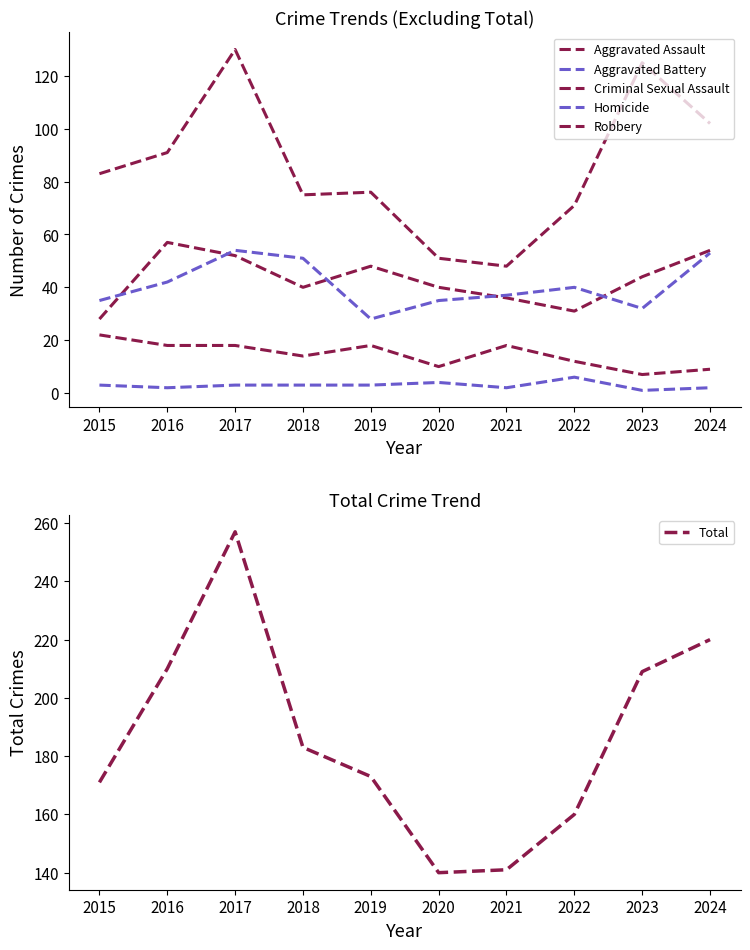

True or false: Aggravated Assault has a value of 48 at 2019.

True